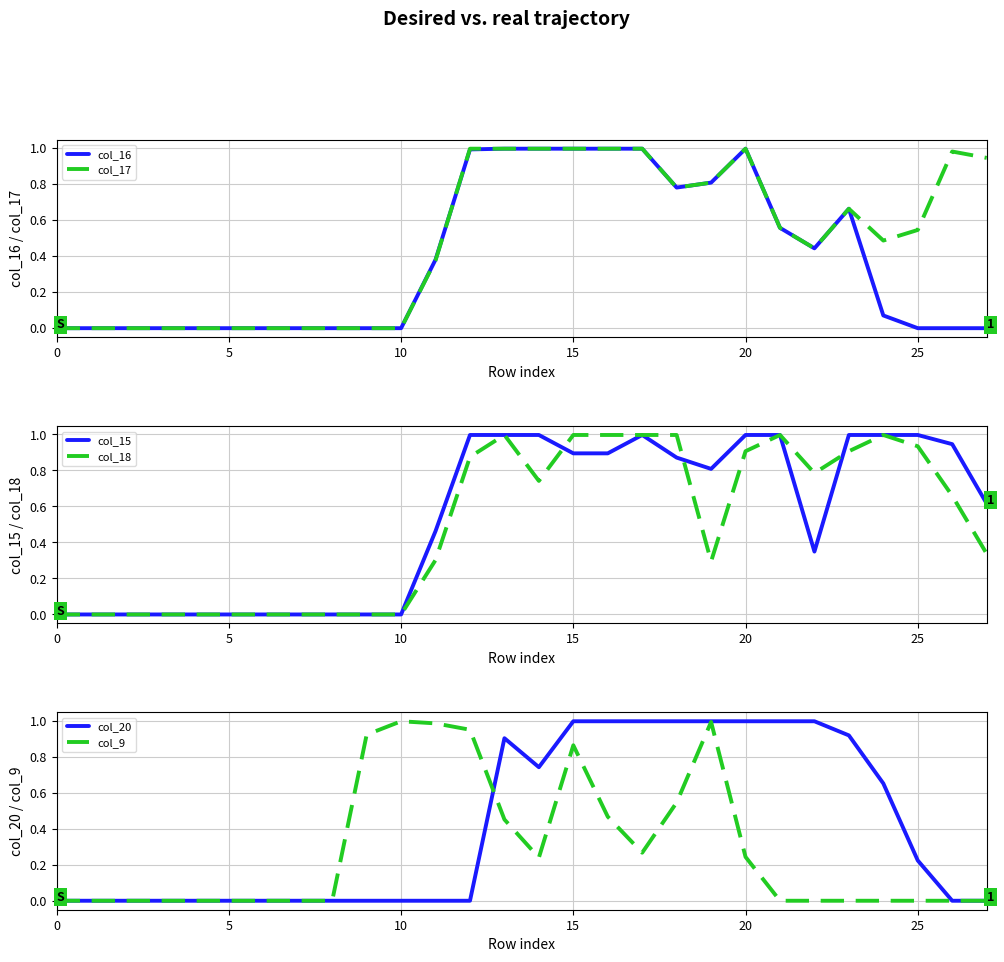

At which category is the sum across all series the highest?

15